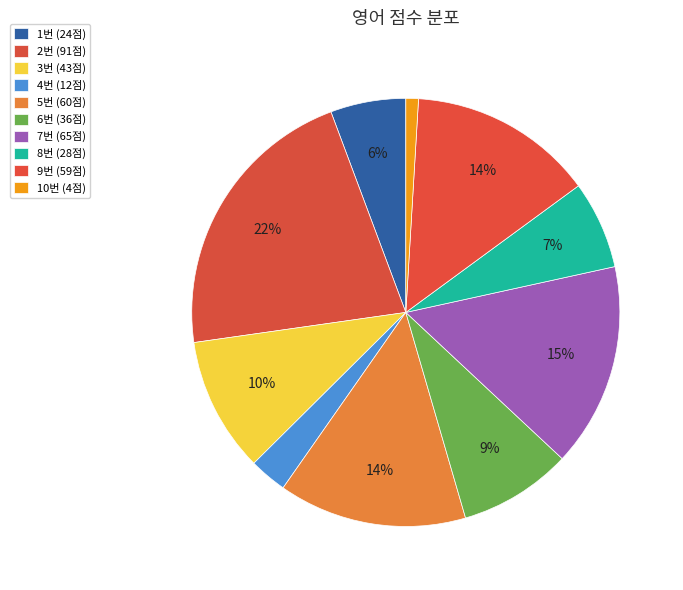

Count the number of slices in the pie.

10